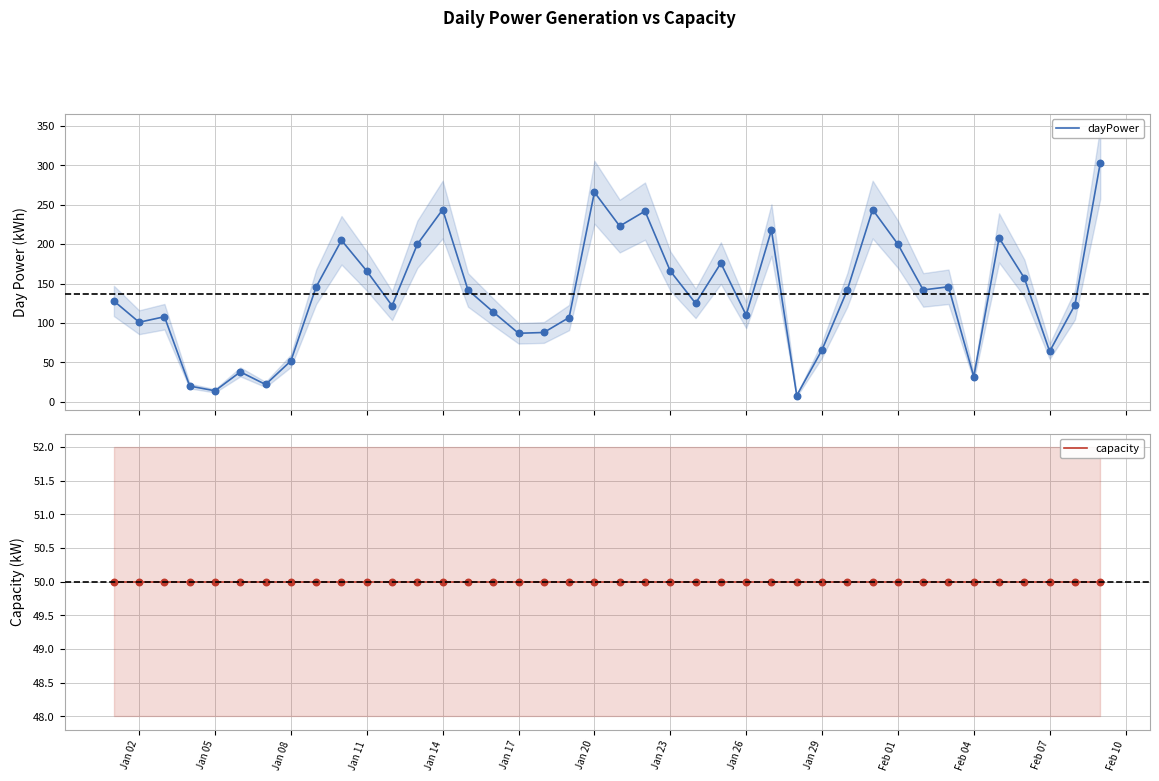

Which series reaches the maximum Y coordinate?

dayPower